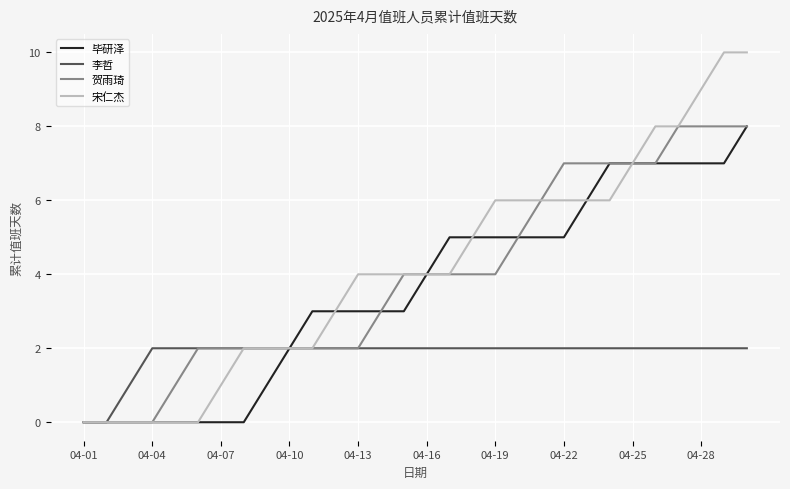

What is the maximum value shown in the chart?

10